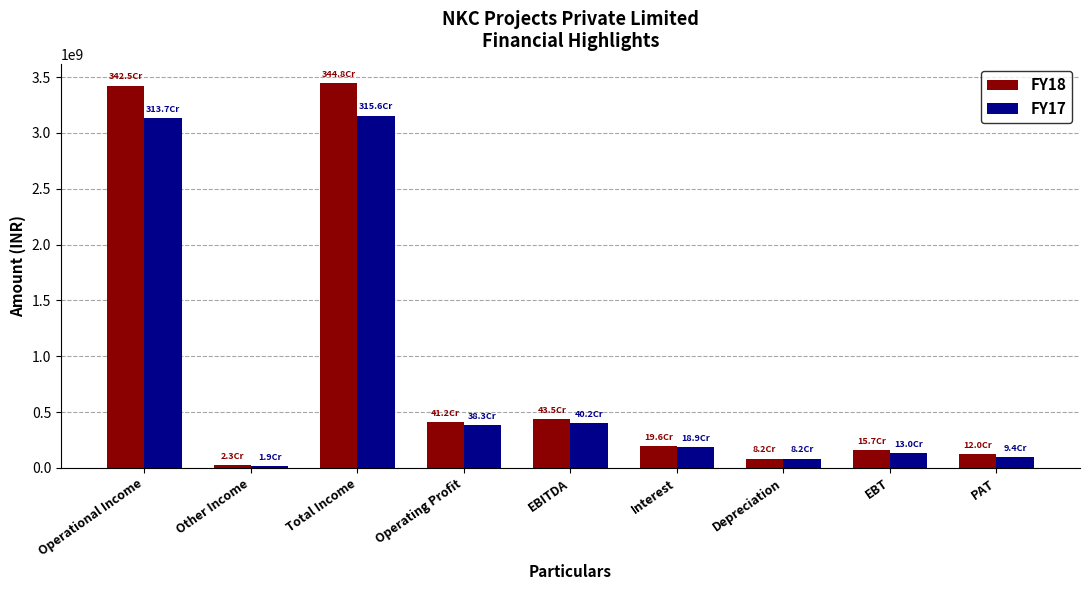

Count the number of categories in the chart.

9